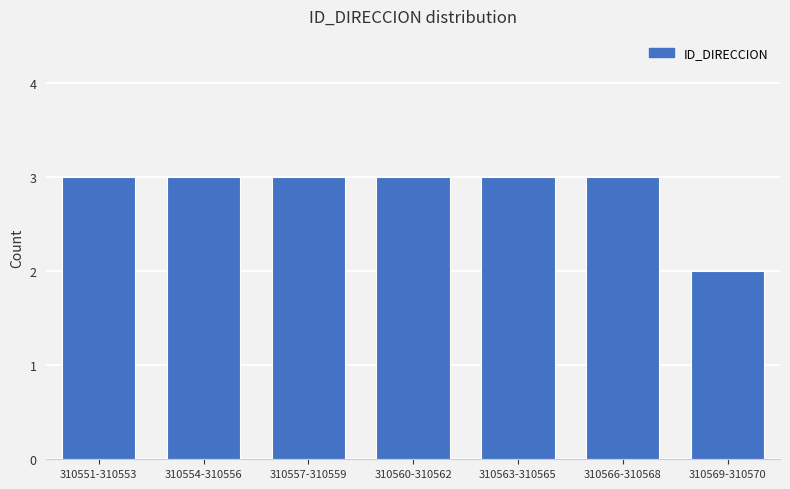

Reading right to left, what are all the values shown in this chart?

2	3	3	3	3	3	3